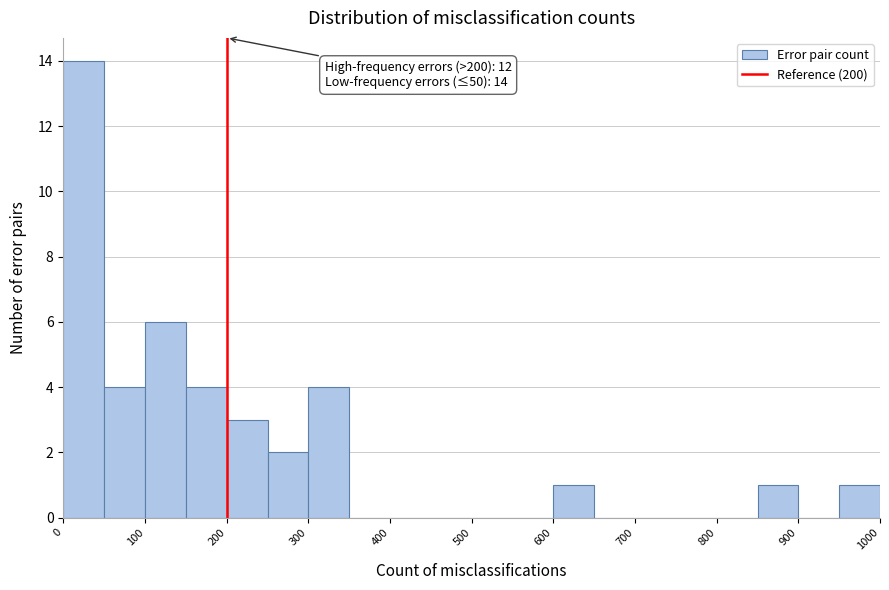

Which range on the x-axis has the tallest bar?

0 to 50